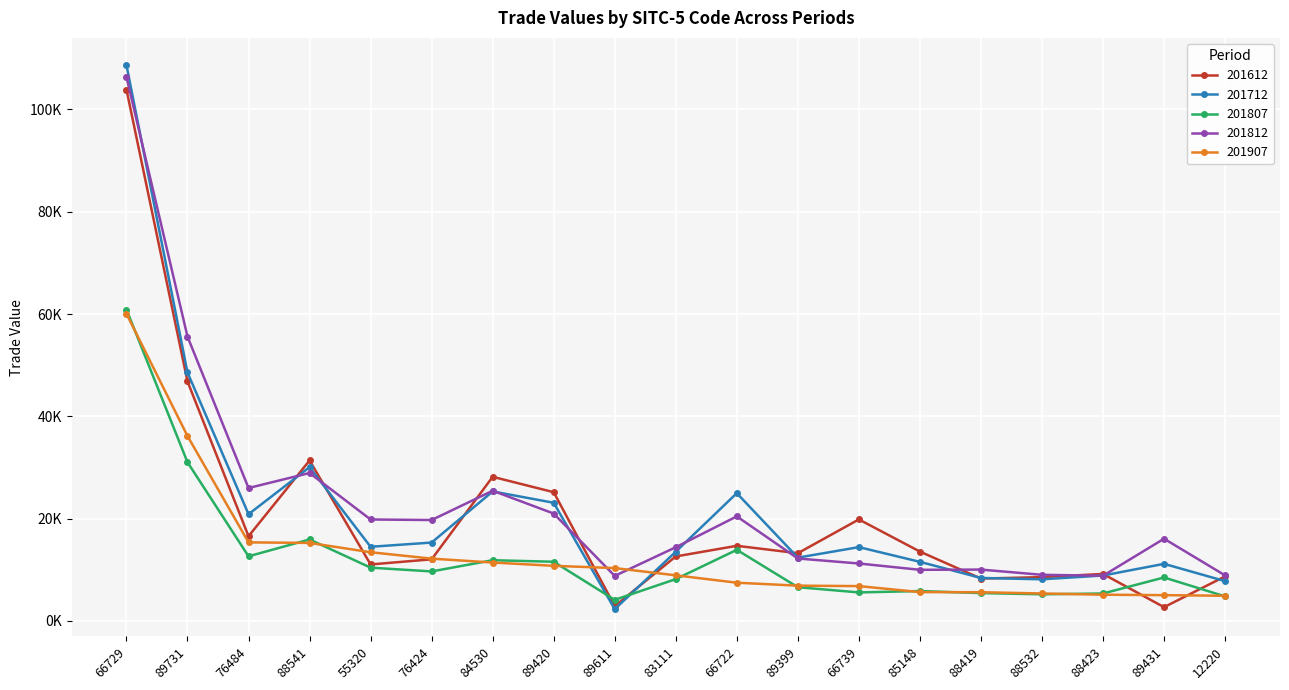

Reading left to right, extract all data points from this chart.

201612: 103900.0	46847.6	16575.0	31379.9	11054.2	12056.8	28188.0	25180.6	2902.1	12622.3	14698.4	13251.8	19855.9	13569.4	8294.2	8574.4	9200.3	2703.4	8716.7
201712: 108682.0	48585.5	20876.0	30076.9	14504.5	15334.9	25328.9	23113.5	2317.8	13538.9	24988.6	12386.6	14439.5	11566.2	8414.3	8150.5	8891.5	11173.3	7791.8
201807: 60892.4	31036.2	12643.8	15940.9	10428.0	9688.7	11882.6	11580.9	4134.8	8186.6	13912.6	6603.6	5586.7	5851.8	5452.1	5217.5	5377.1	8509.4	4811.1
201812: 106373.7	55604.8	25996.2	28931.9	19845.7	19737.2	25464.8	21004.3	8811.9	14418.8	20452.2	12217.7	11239.8	10006.5	10050.2	9026.6	8844.9	16084.3	8916.2
201907: 60064.3	36159.2	15370.7	15265.6	13439.3	12191.5	11430.7	10785.1	10343.6	8927.8	7483.7	6907.4	6822.6	5645.9	5625.5	5378.5	5138.2	5051.7	4931.7